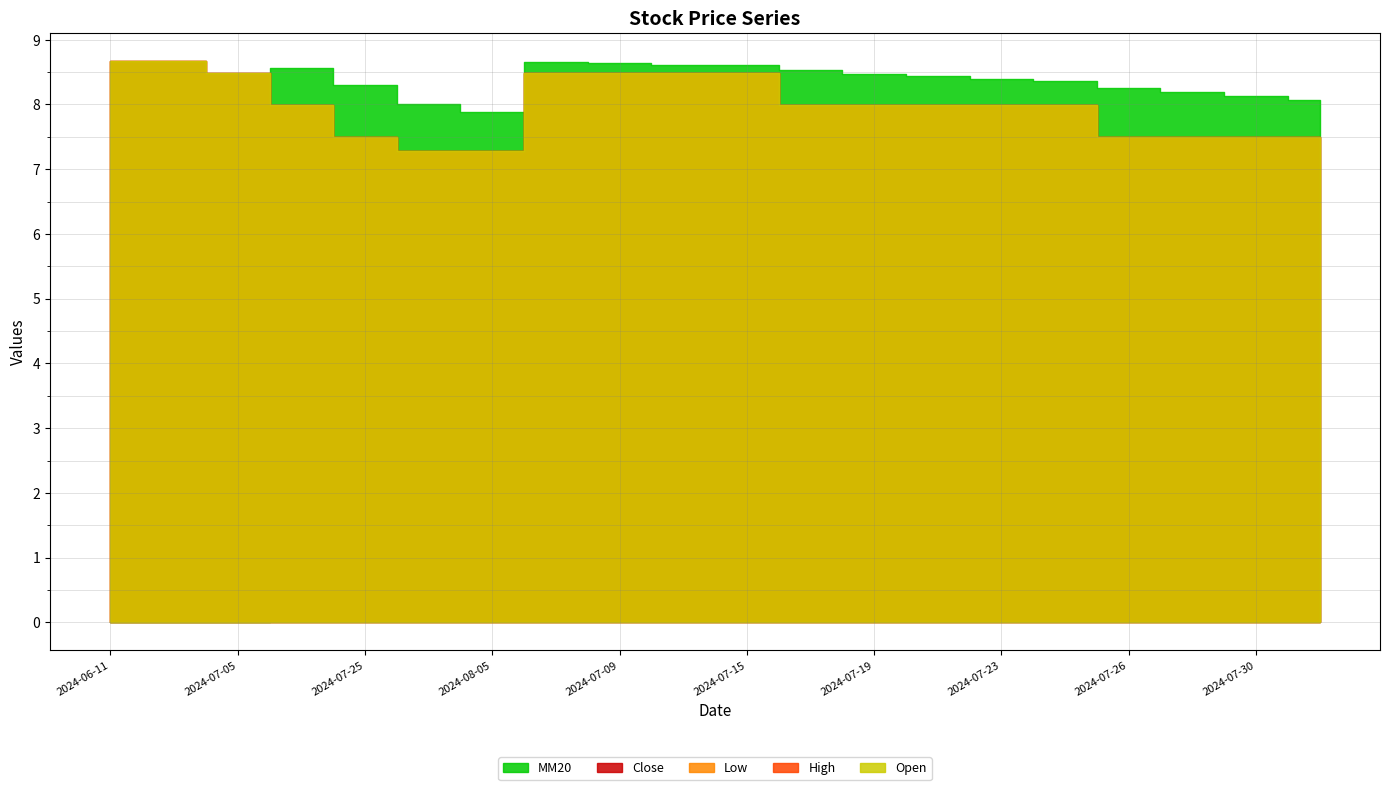

List the labels in order of High value, largest first.

2024-06-11, 2024-06-28, 2024-07-05, 2024-07-08, 2024-07-09, 2024-07-12, 2024-07-15, 2024-07-16, 2024-07-17, 2024-07-19, 2024-07-22, 2024-07-23, 2024-07-24, 2024-07-25, 2024-07-26, 2024-07-29, 2024-07-30, 2024-07-31, 2024-08-01, 2024-08-05